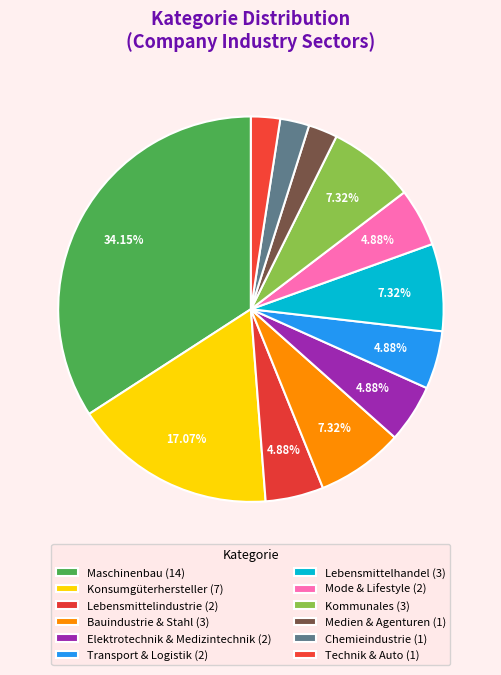

Which category has the smallest portion of the pie?

Medien & Agenturen